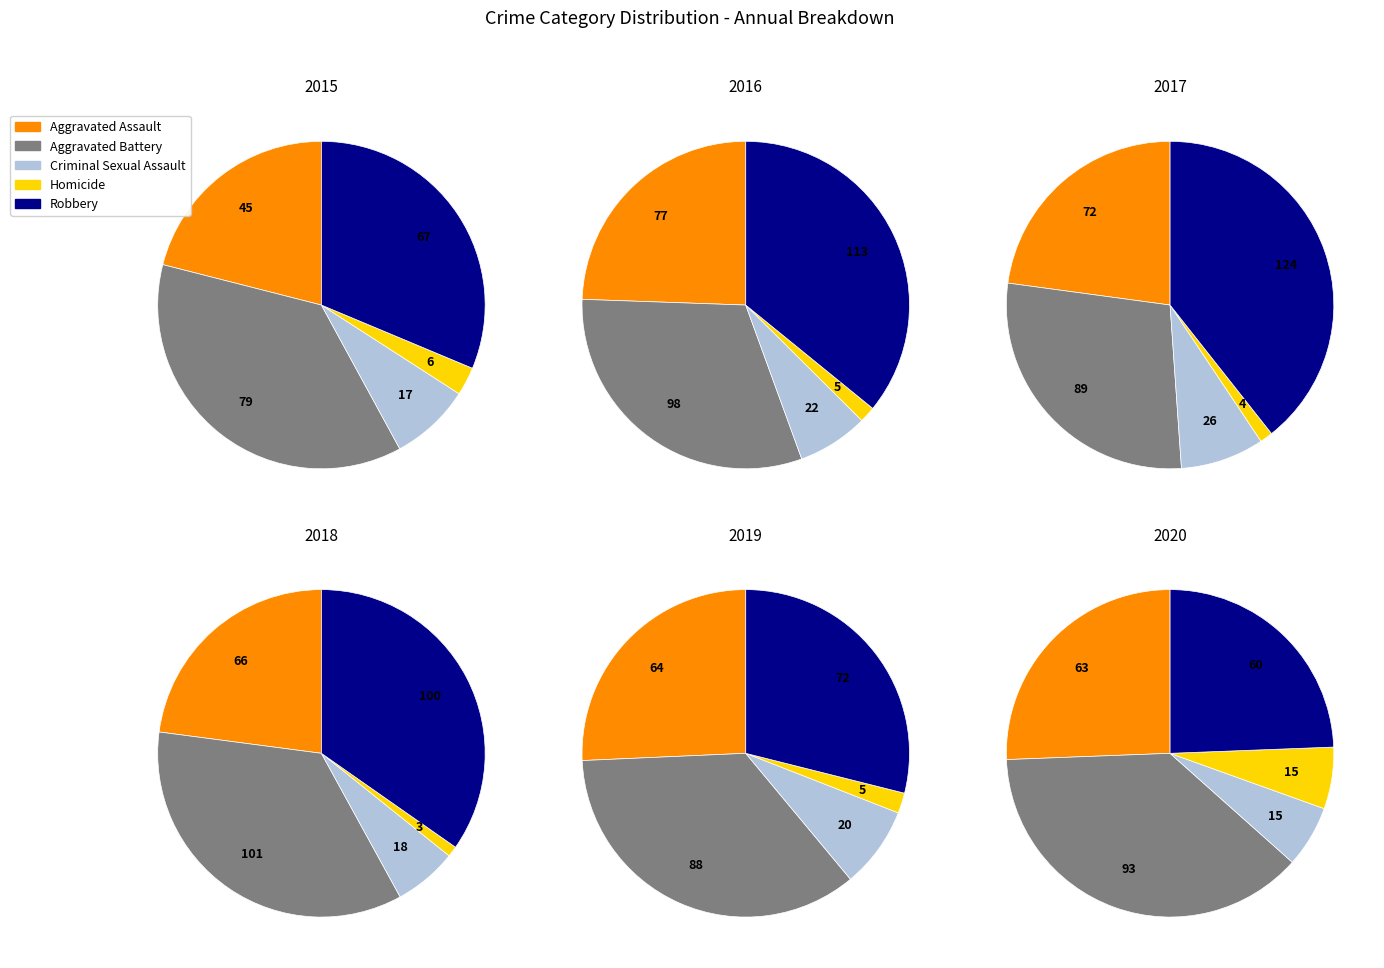

How many segments does this pie chart have?

5